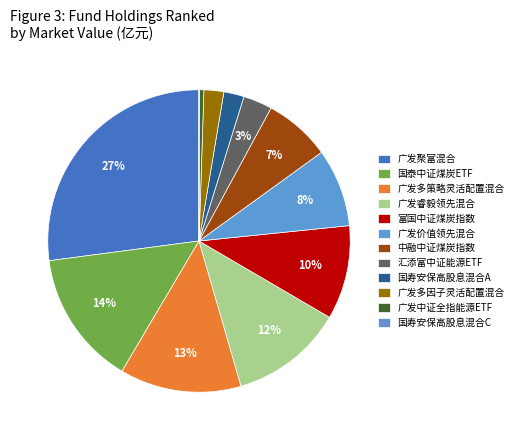

Is there a majority slice in this chart?

No